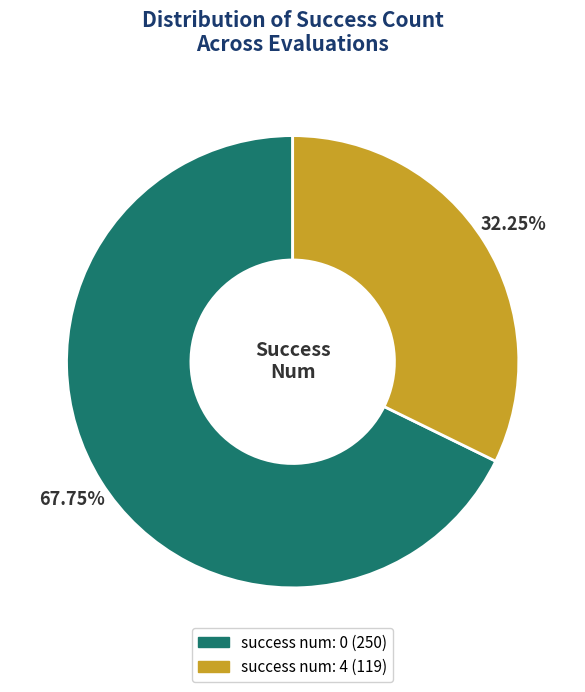

Between success num: 0 and success num: 4, which is larger?

success num: 0